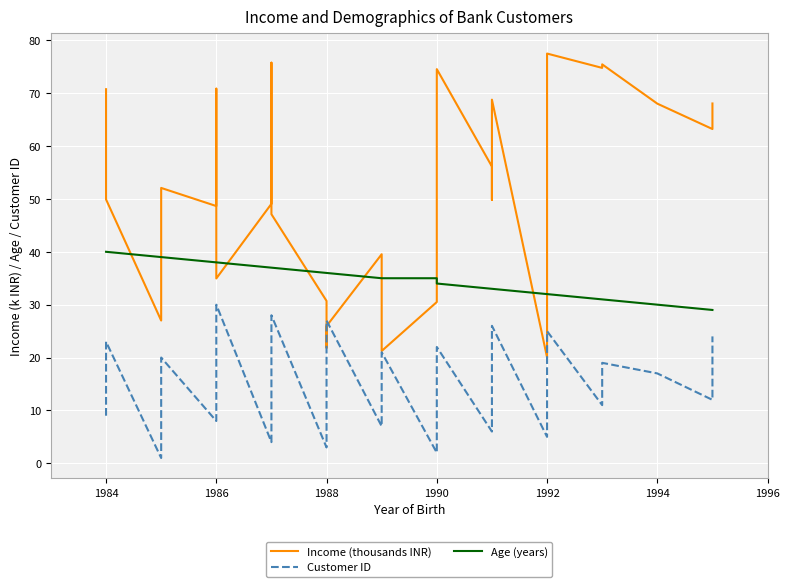

What is the maximum value shown in the chart?

77.5